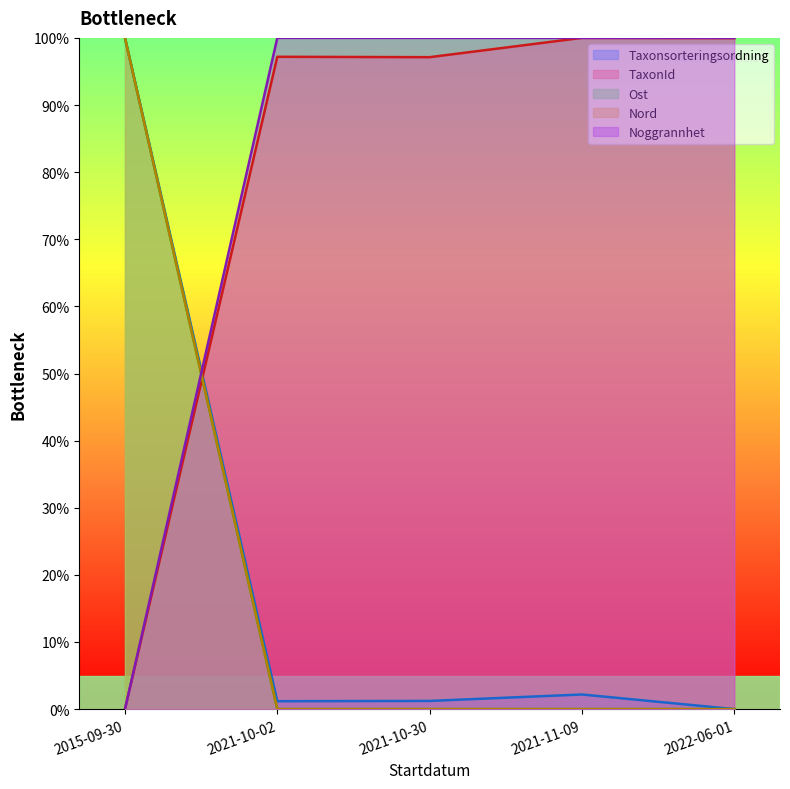

True or false: Noggrannhet has more than 1 interior local peaks.

False